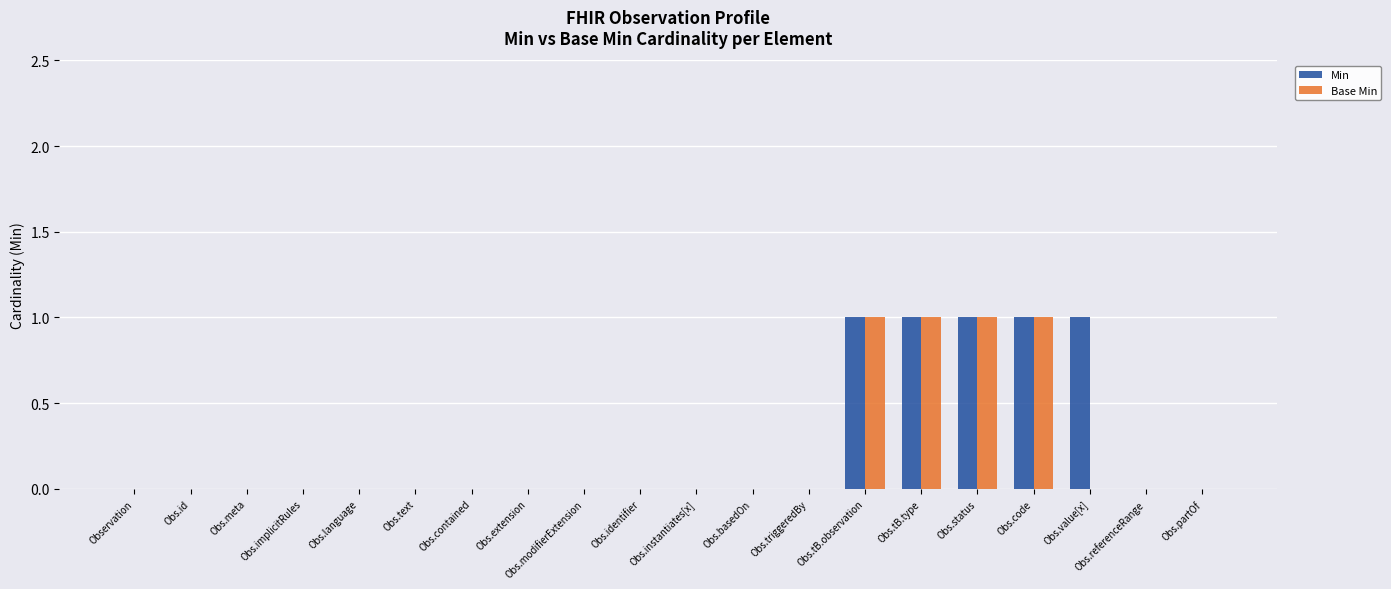

True or false: Min has a value of -1 at Obs.identifier.

False